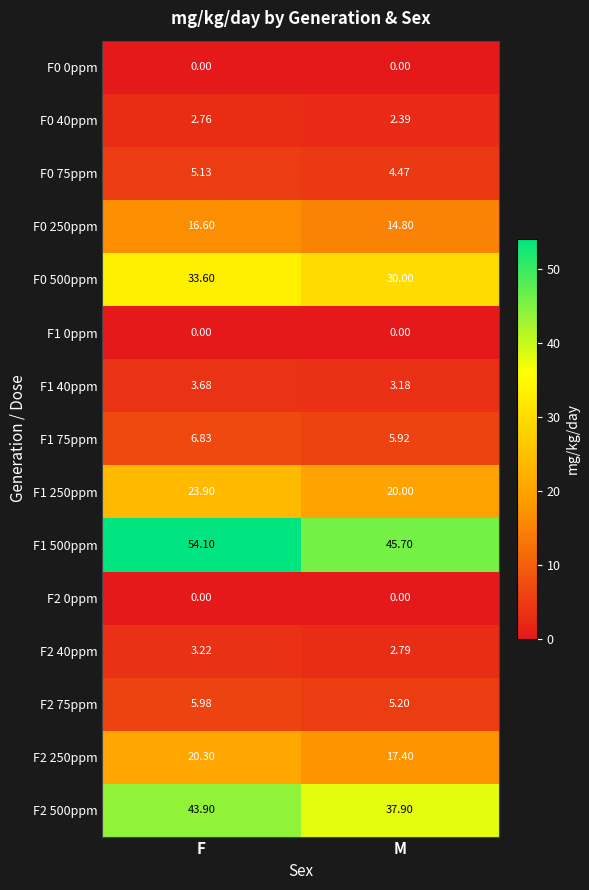

Is the value of F2 75ppm at M greater than the value of F0 250ppm at F?

No